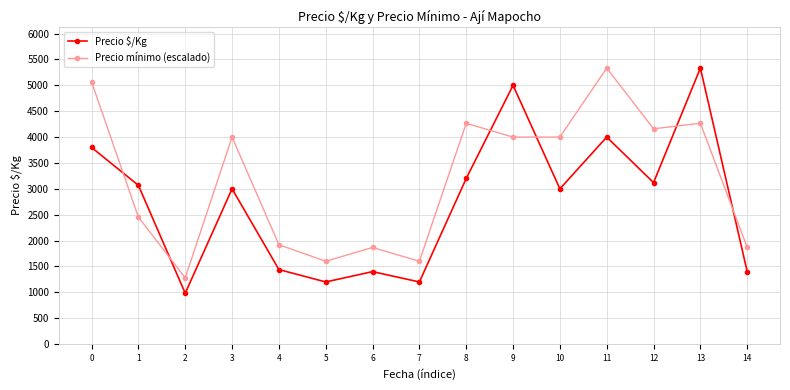

What is the sum of the Precio mínimo (escalado) values at 11 and 2?

6612.9